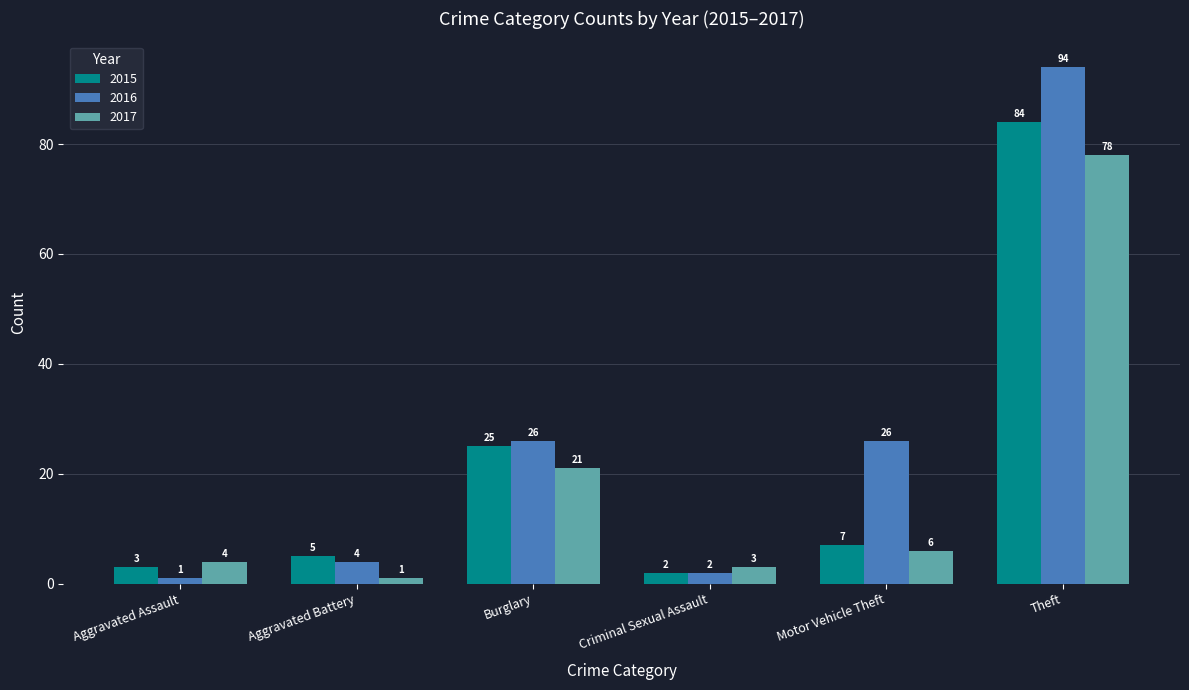

What is the maximum value shown in the chart?

94